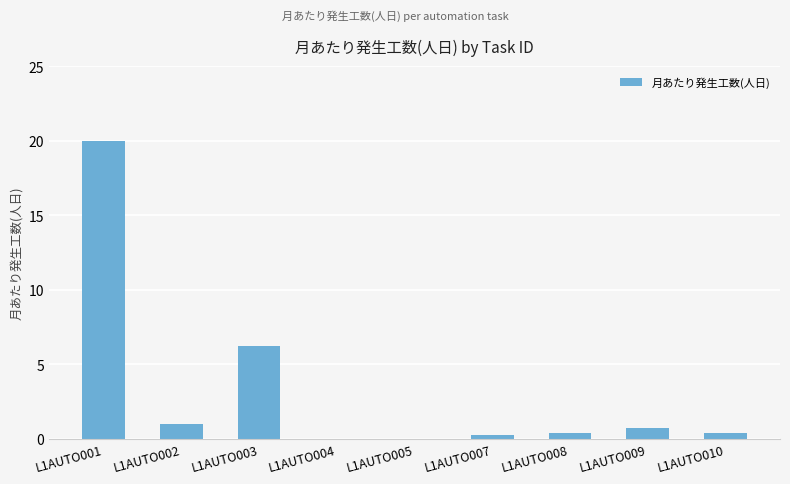

At which category does the chart reach its peak across all series?

L1AUTO001